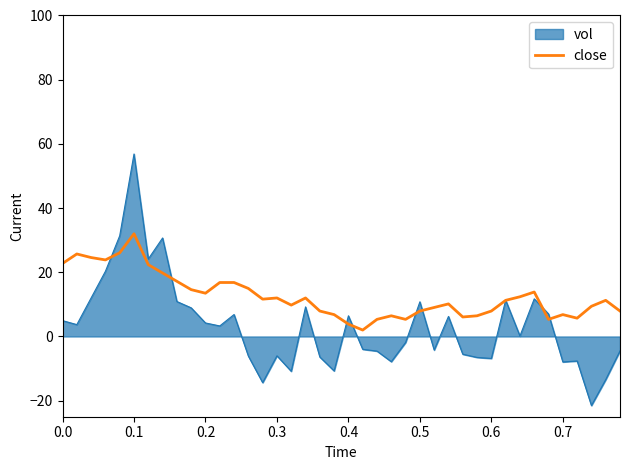

What is the maximum value shown in the chart?

56.9